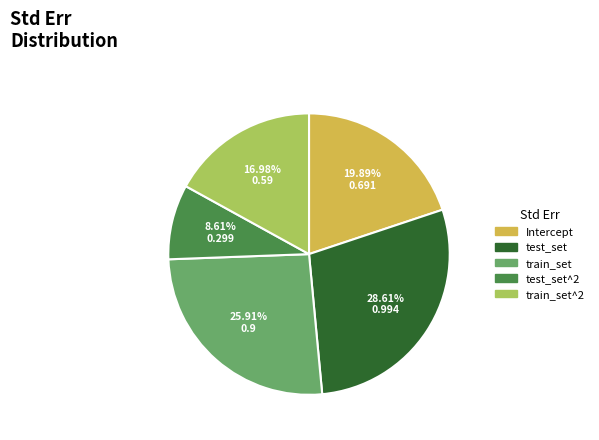

How many slices are in this pie chart?

5